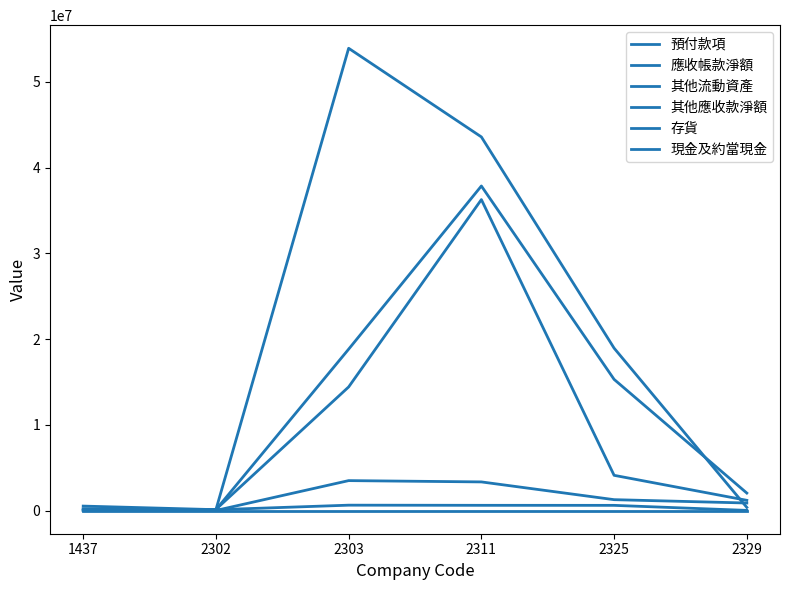

Does the chart have visible grid lines?

No